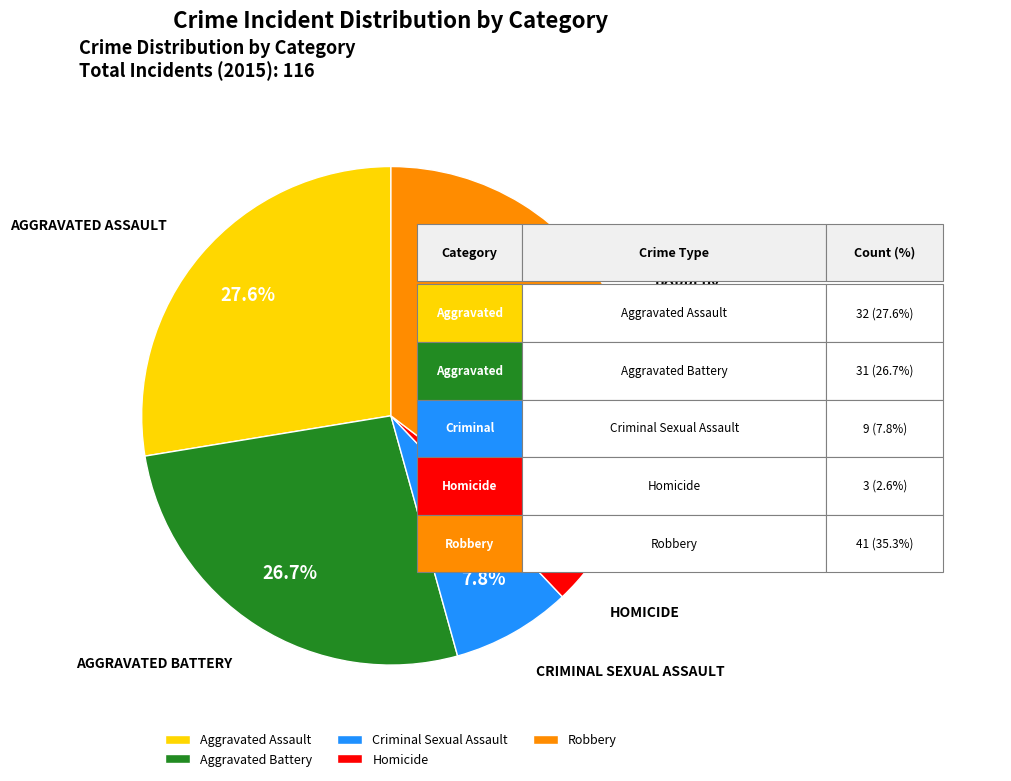

Which has a higher value, Homicide or Aggravated Assault?

Aggravated Assault